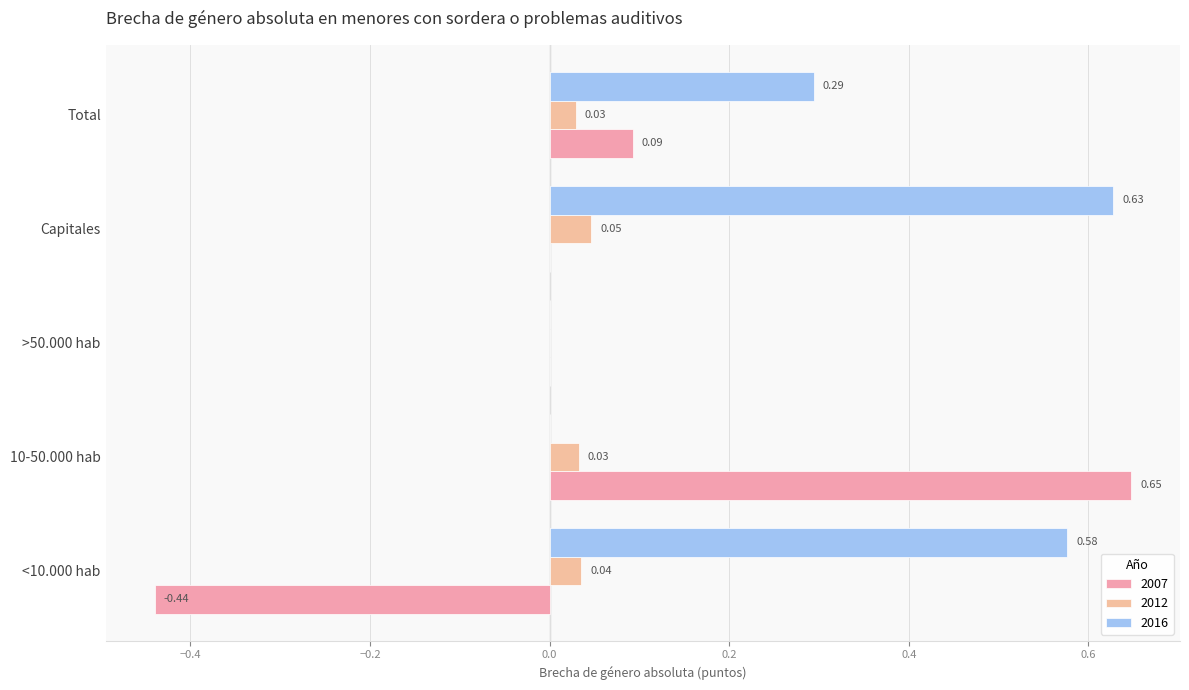

Which series has the widest spread of values?

2007